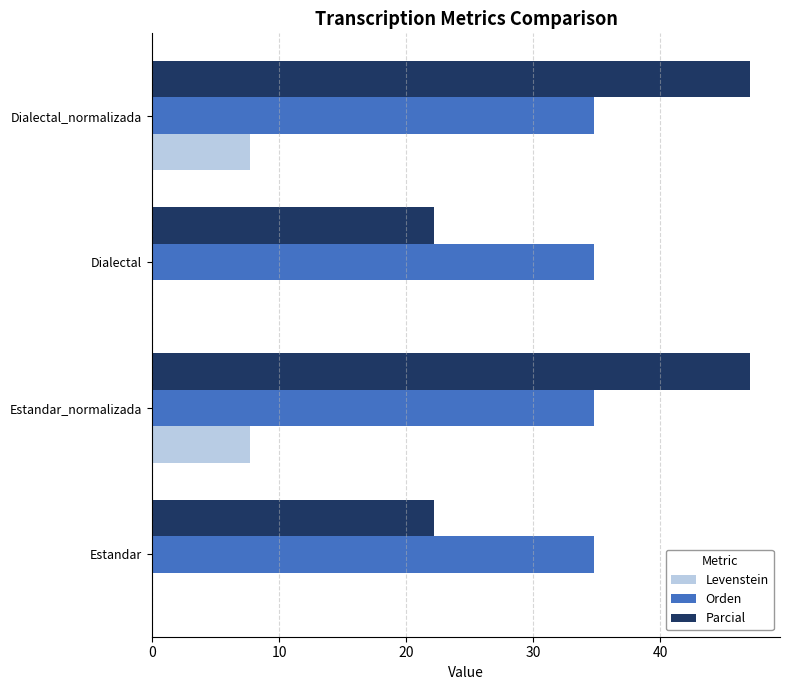

What is the total value across all series at Estandar_normalizada?

89.5